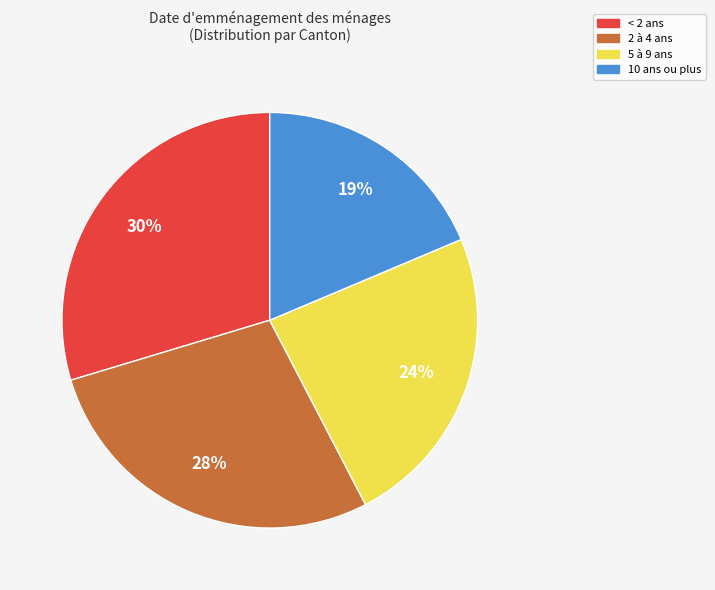

The 5 à 9 ans slice represents 24% of the pie. True or false?

True